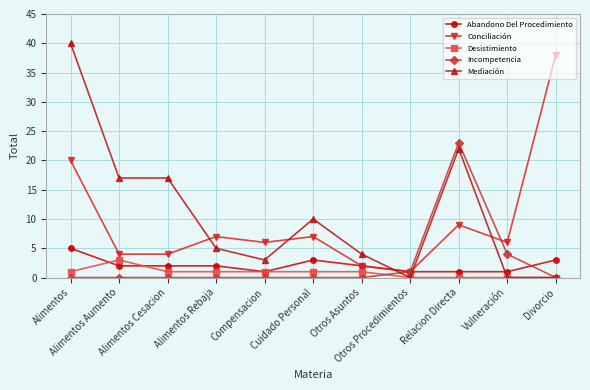

How many interior local peaks does the Conciliación series have?

3